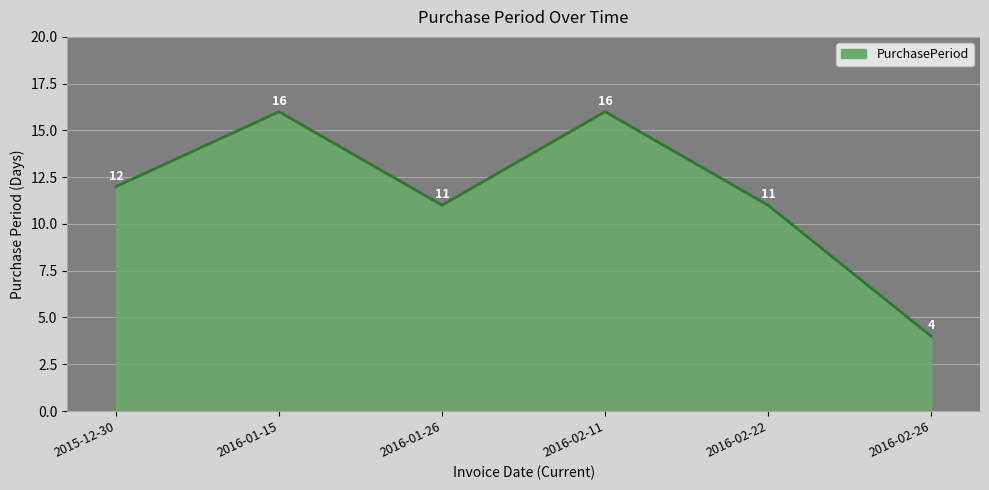

How many interior local valleys (lower than both neighbors) does the data have?

1